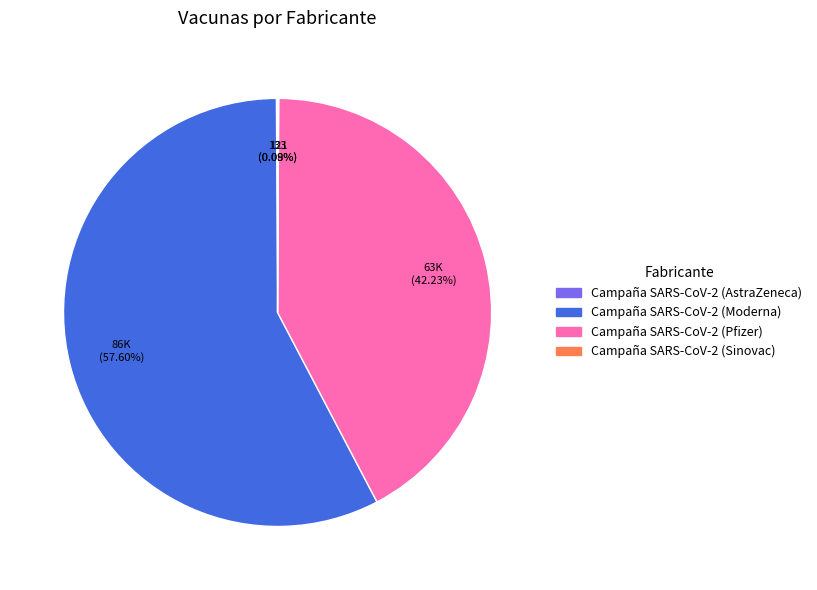

Is there a majority slice in this chart?

Yes